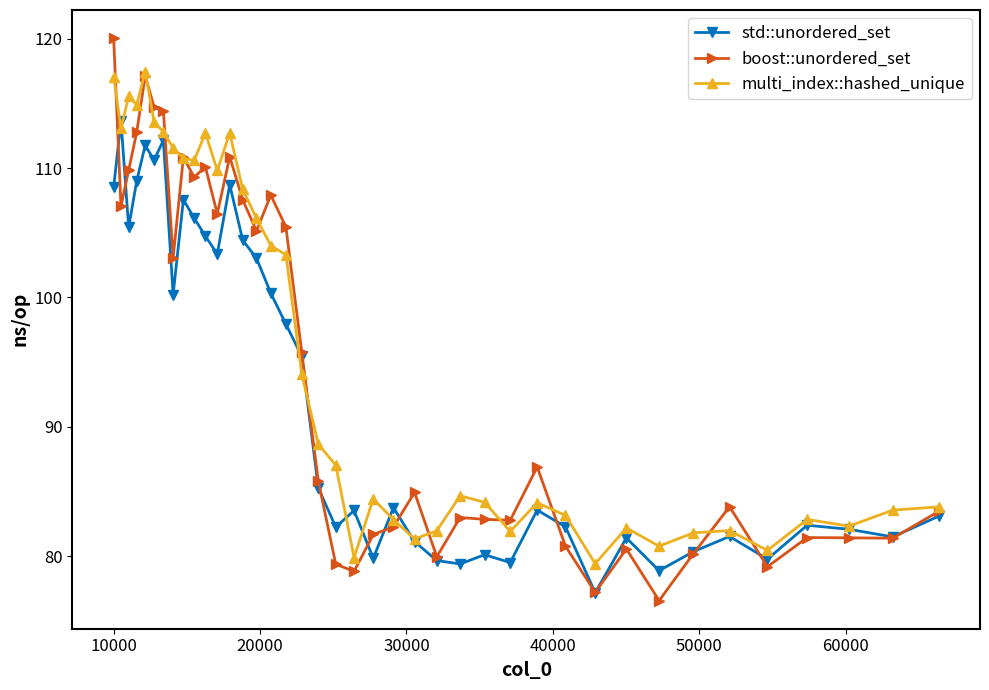

True or false: std::unordered_set has more than 1 points higher than both neighbors.

True